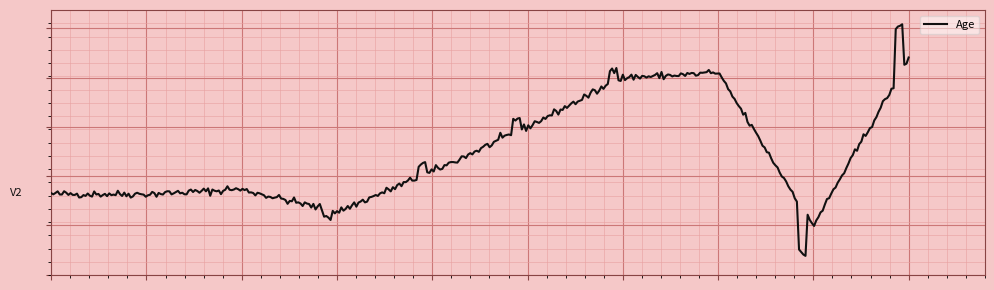

Does the chart have visible grid lines?

Yes